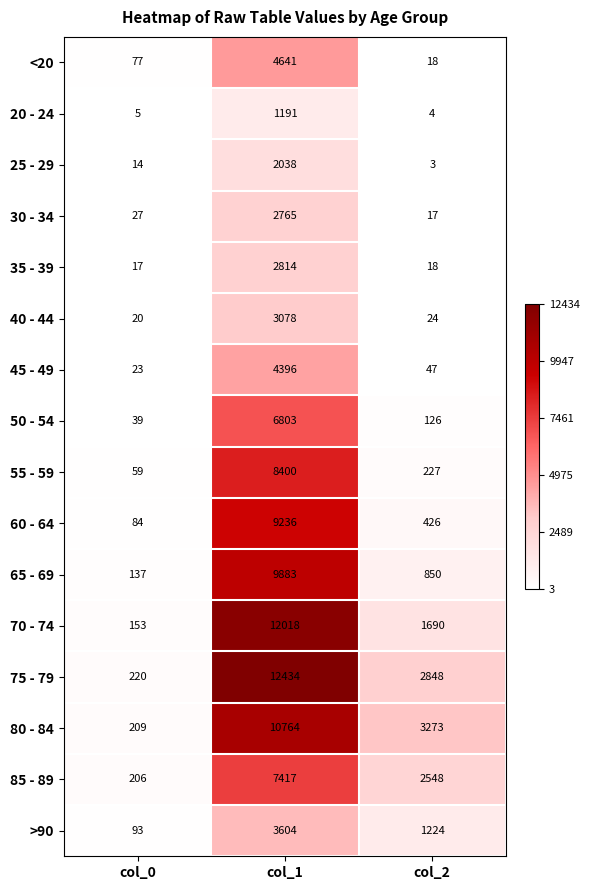

At col_0, list the series in order from largest to smallest.

75 - 79, 80 - 84, 85 - 89, 70 - 74, 65 - 69, >90, 60 - 64, <20, 55 - 59, 50 - 54, 30 - 34, 45 - 49, 40 - 44, 35 - 39, 25 - 29, 20 - 24